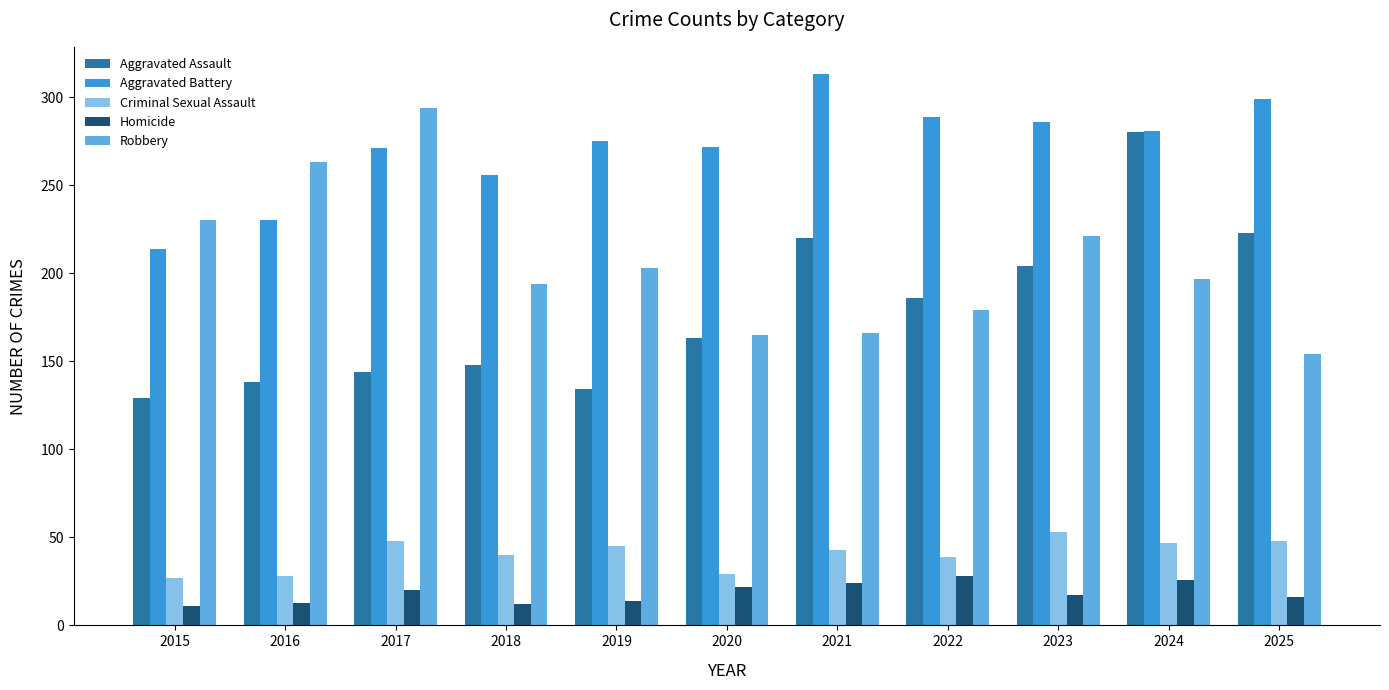

What is the value of the Criminal Sexual Assault bar at the 10th from the left?

47